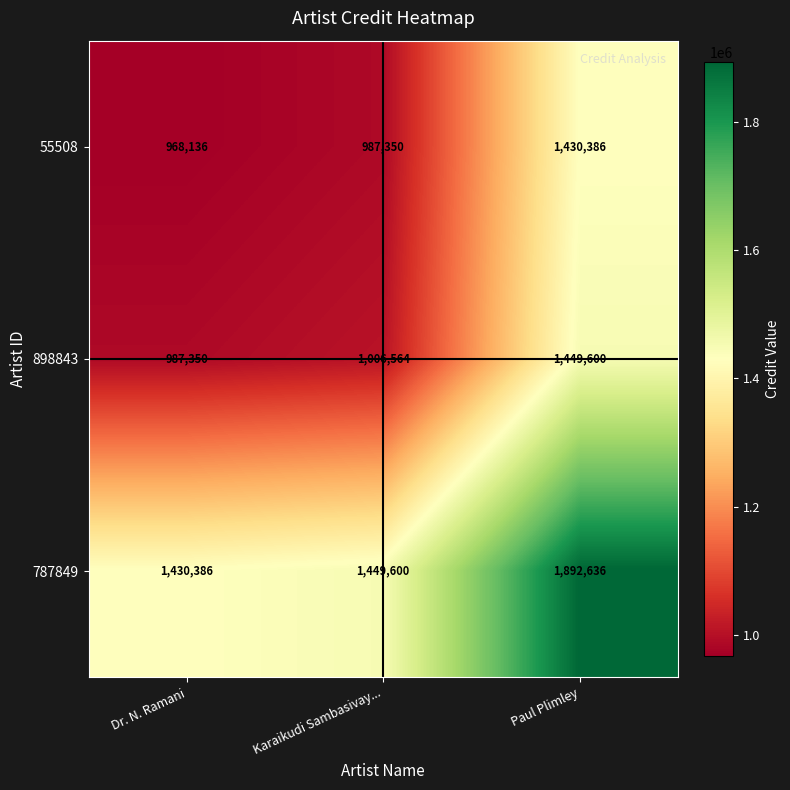

At which label is 55508 closest to 1199261?

Karaikudi Sambasivay...